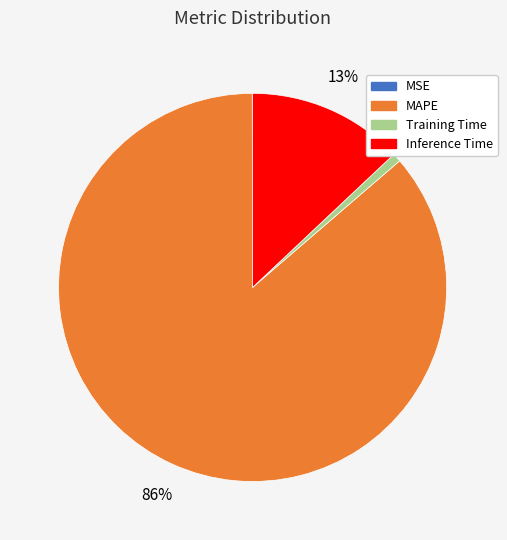

Between MAPE and Training Time, which is larger?

MAPE